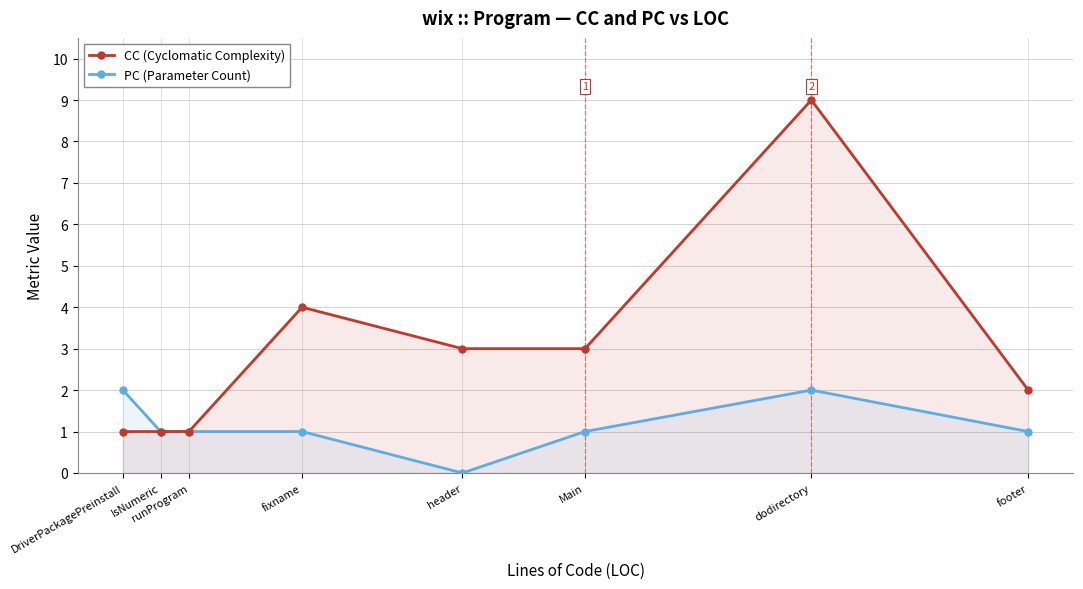

What is the label of the 1st point from the right?

footer